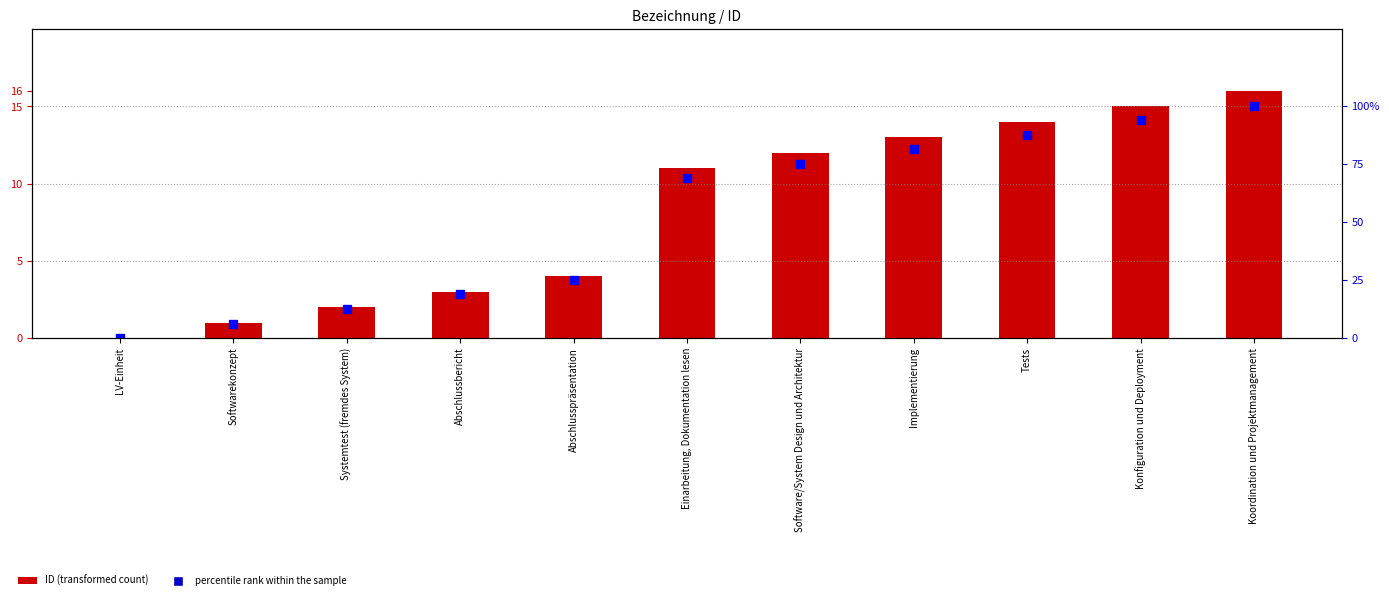

What is the label of the 5th bar from the right?

Software/System Design und Architektur